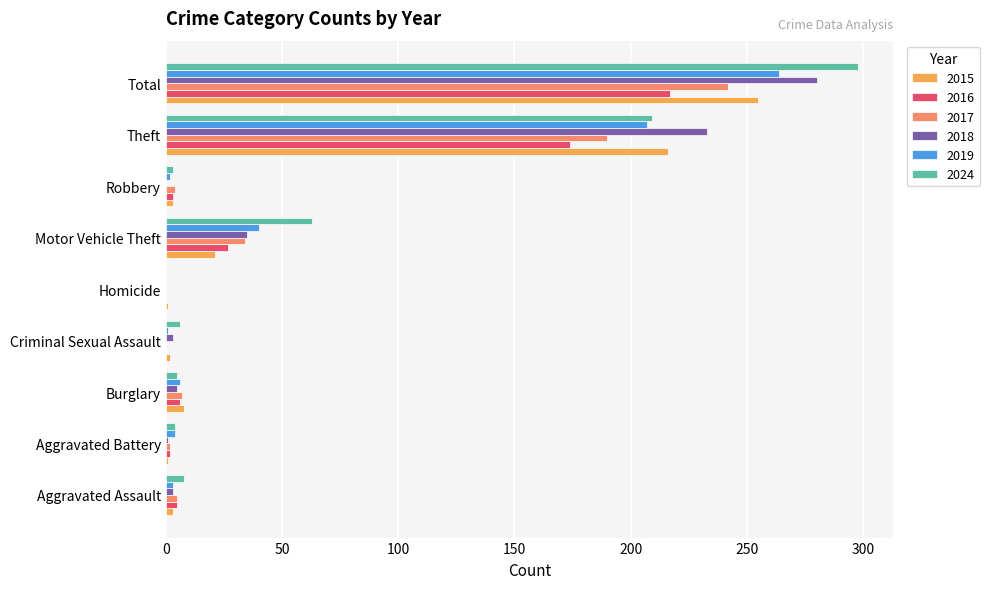

What is the sum of all 2019 values?

527